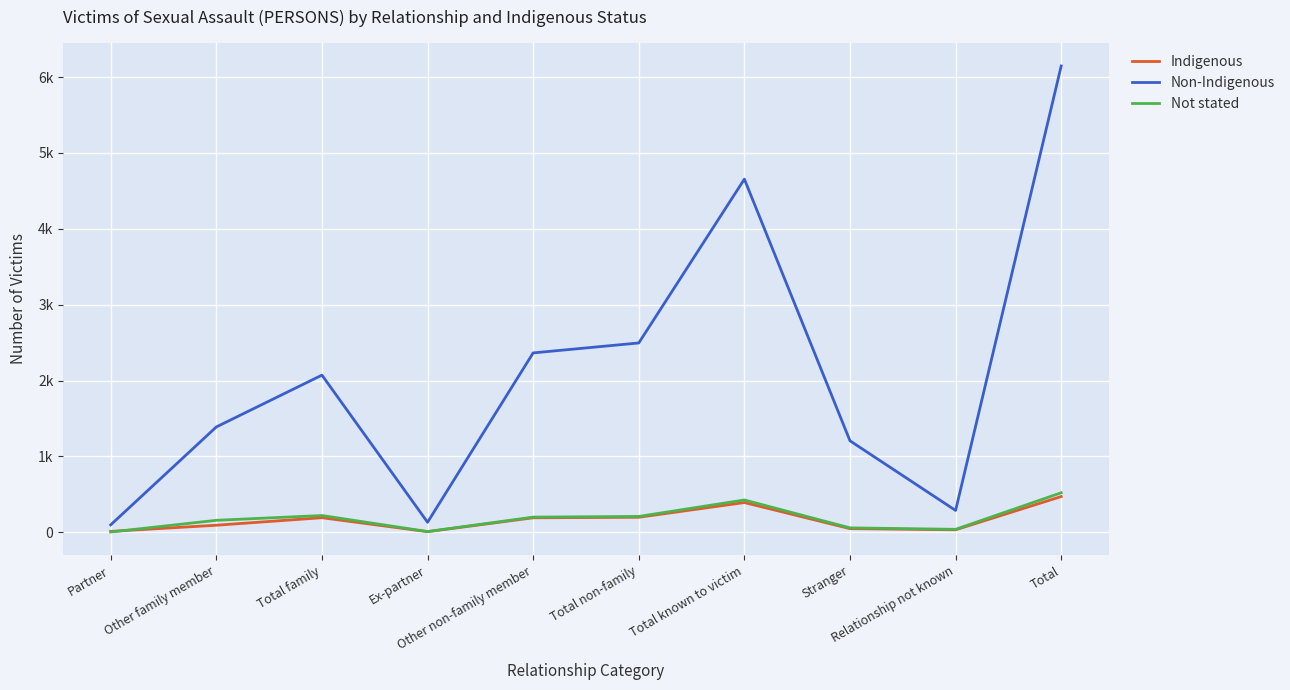

Does the chart have visible grid lines?

Yes